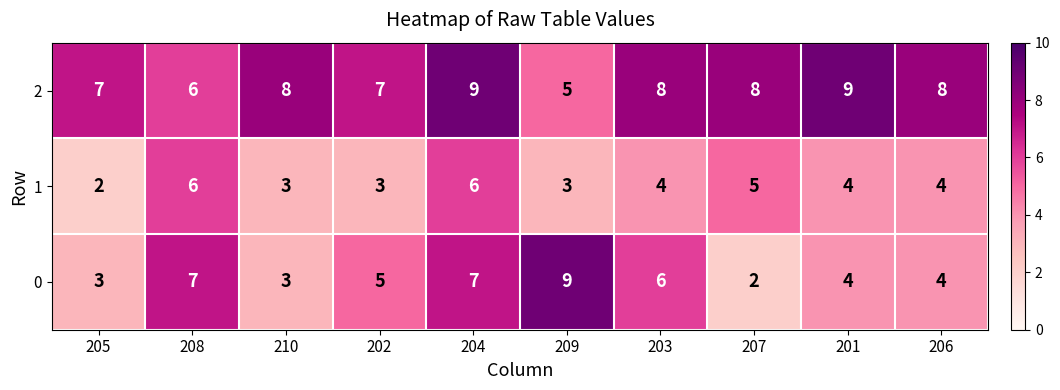

What is the total value across all series at 209?

17